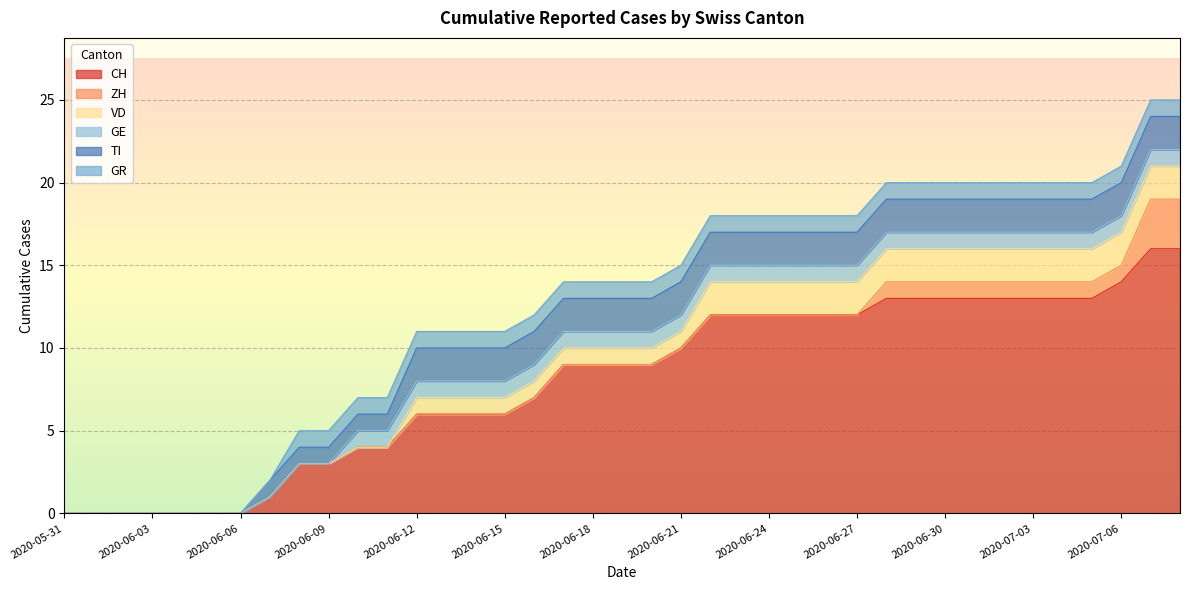

What is the sum of all TI values?

59